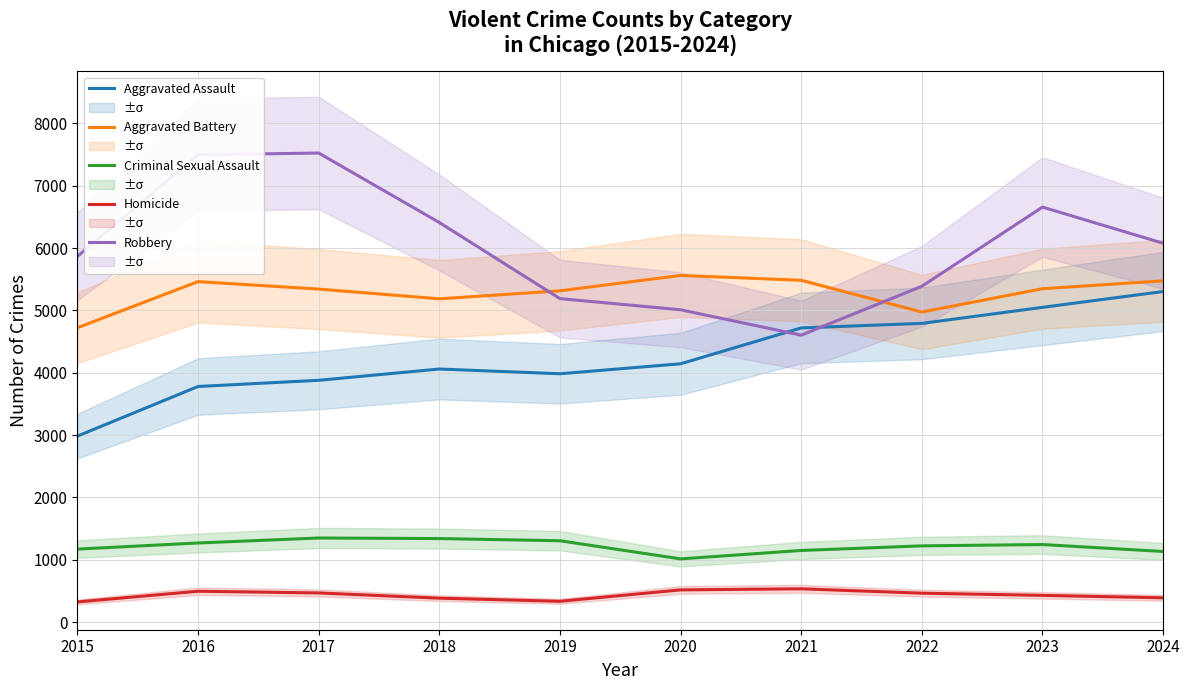

What is the difference between the second highest and second lowest values in the Aggravated Battery series?

509